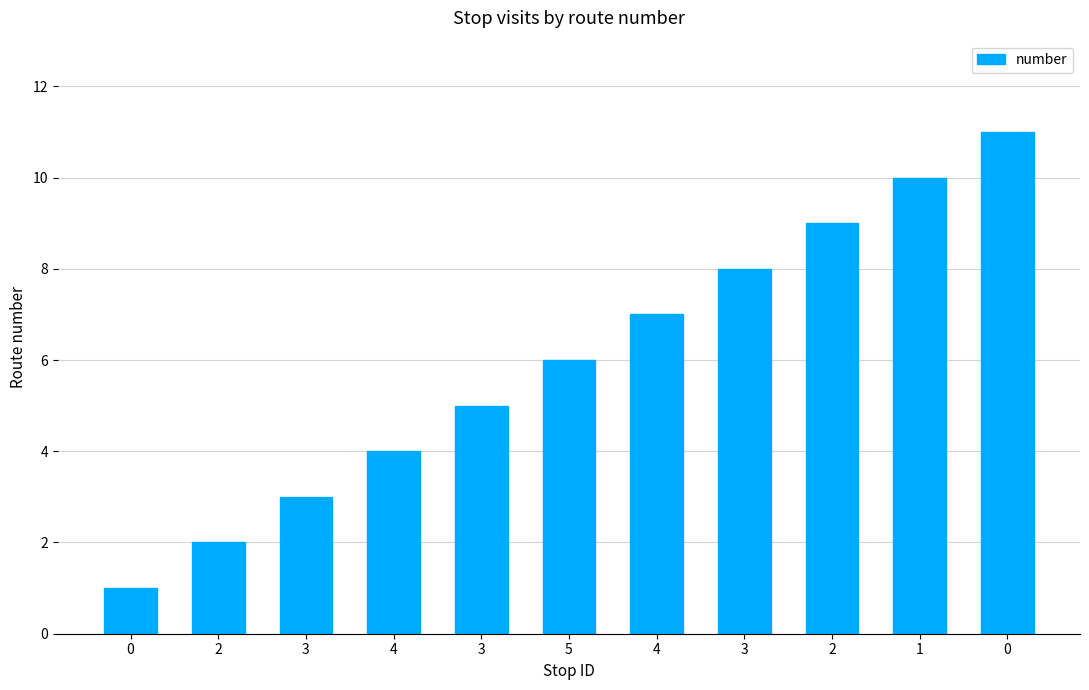

How many distinct data groups are displayed?

1